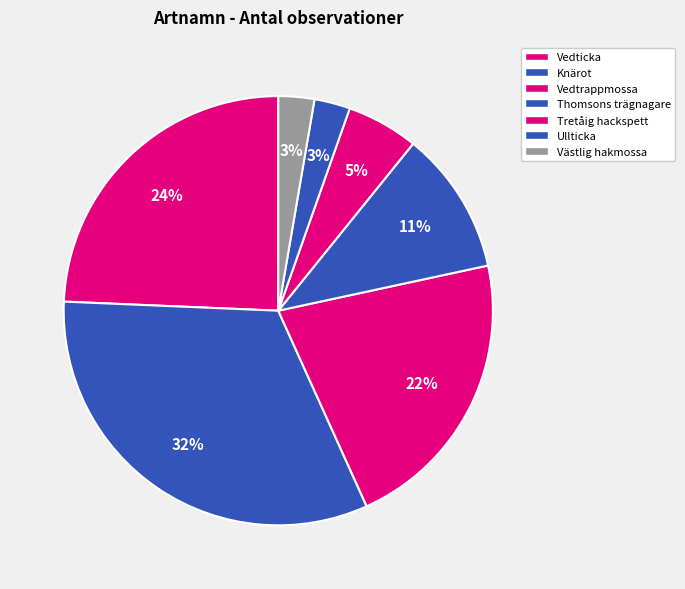

Does Ullticka represent more than half of the total?

No